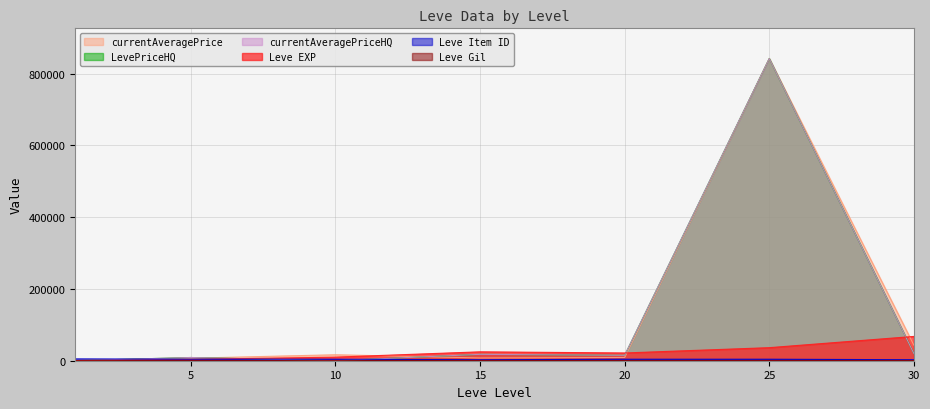

Between 20 and 5, which is larger?

20